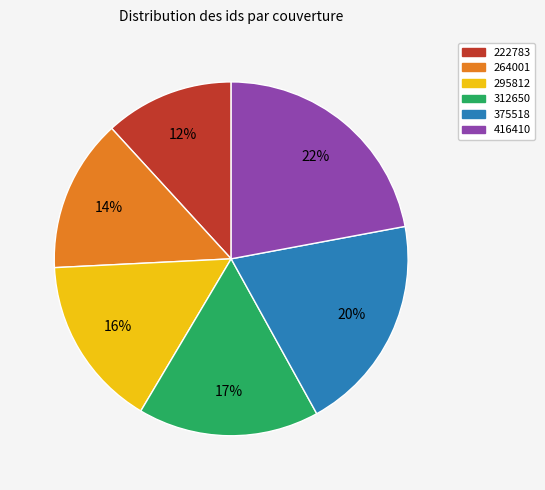

What is the ratio of the value at 375518 to the value at 222783?

1.7